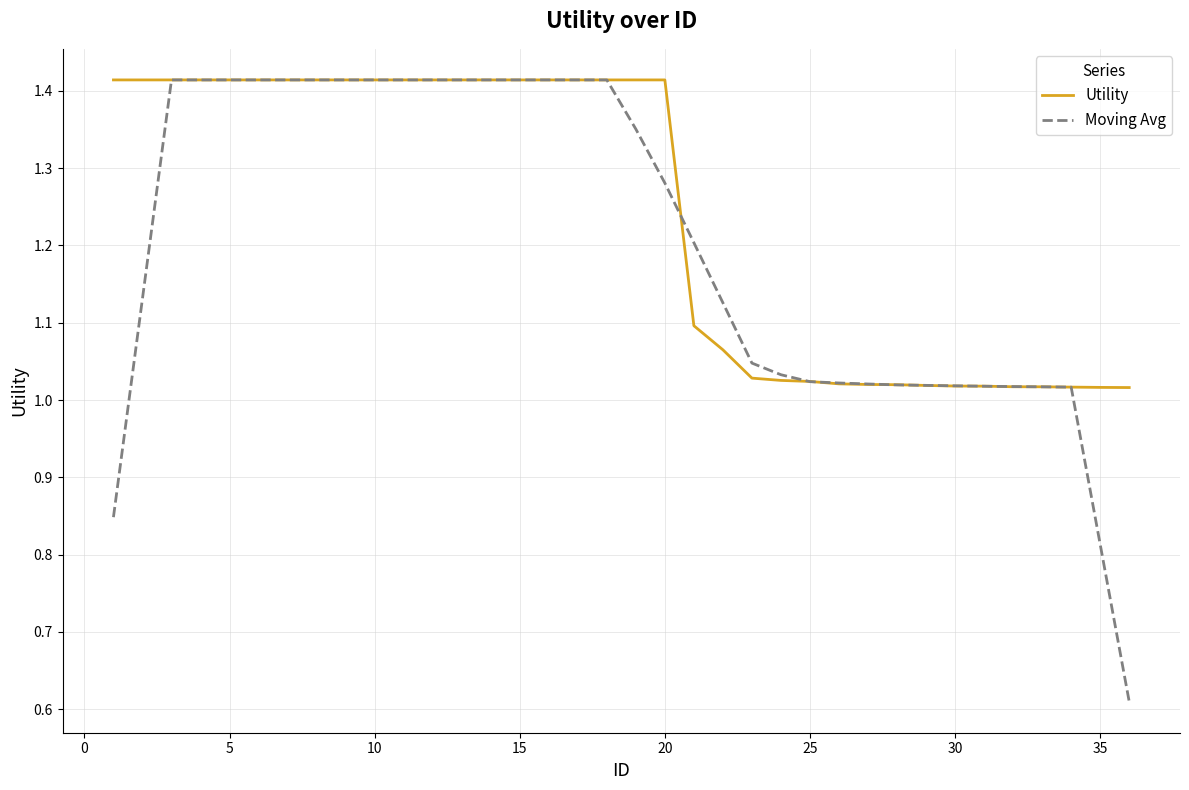

Which series has the widest spread of values?

Moving Avg